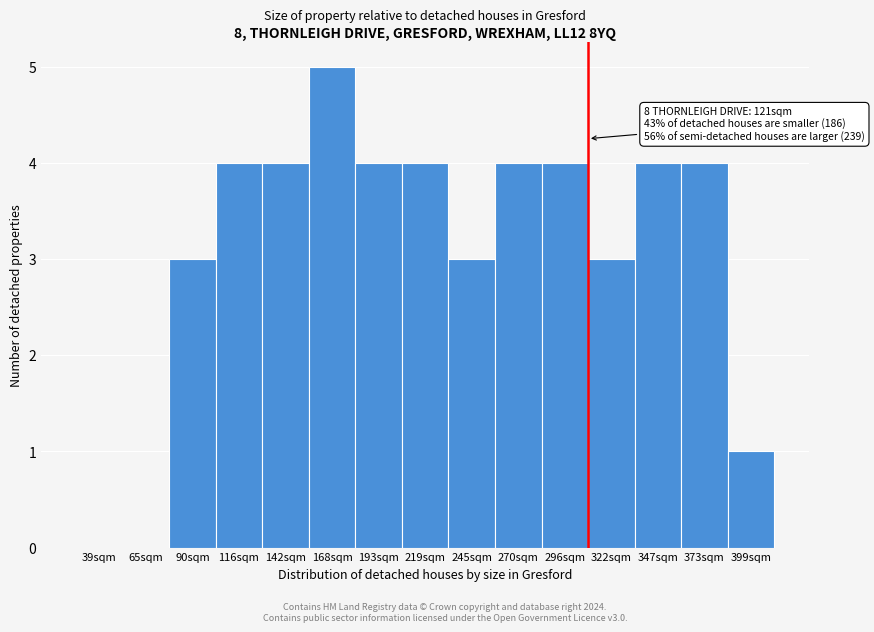

Reading left to right, extract all data points from this chart.

39sqm=0	65sqm=0	90sqm=3	116sqm=4	142sqm=4	168sqm=5	193sqm=4	219sqm=4	245sqm=3	270sqm=4	296sqm=4	322sqm=3	347sqm=4	373sqm=4	399sqm=1